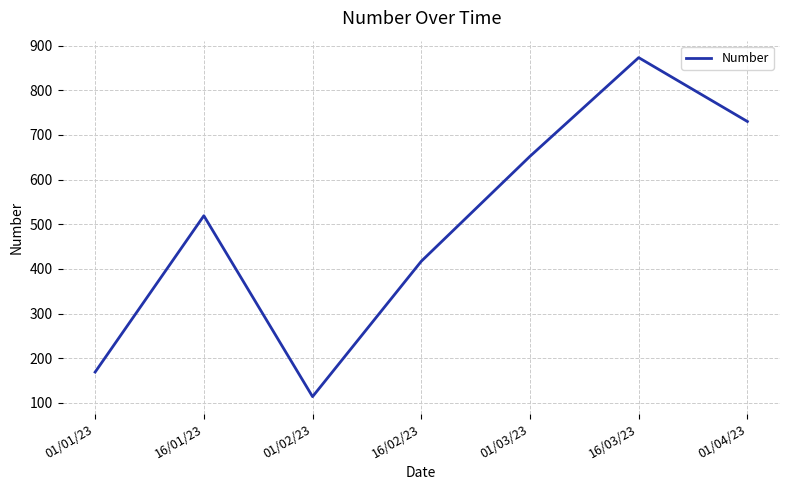

Approximately how many times larger is the value at 01/01/23 compared to 16/02/23?

0.4